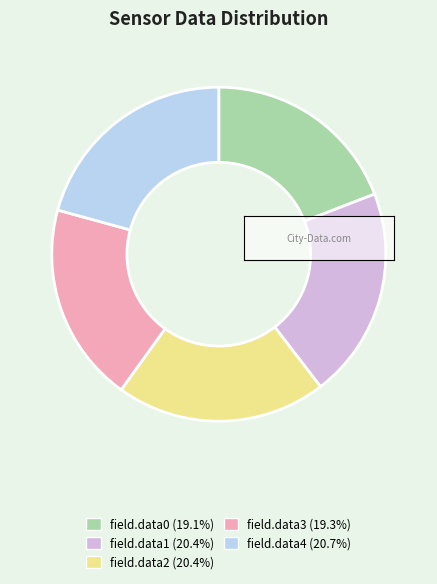

Combined, do field.data1 and field.data4 account for over 50%?

No